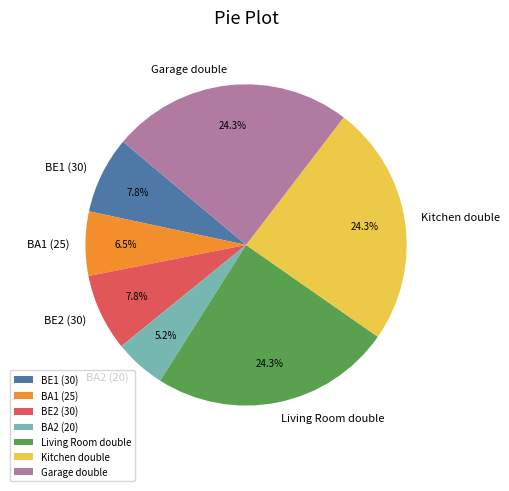

What portion of the pie excludes Garage double?

75.7%